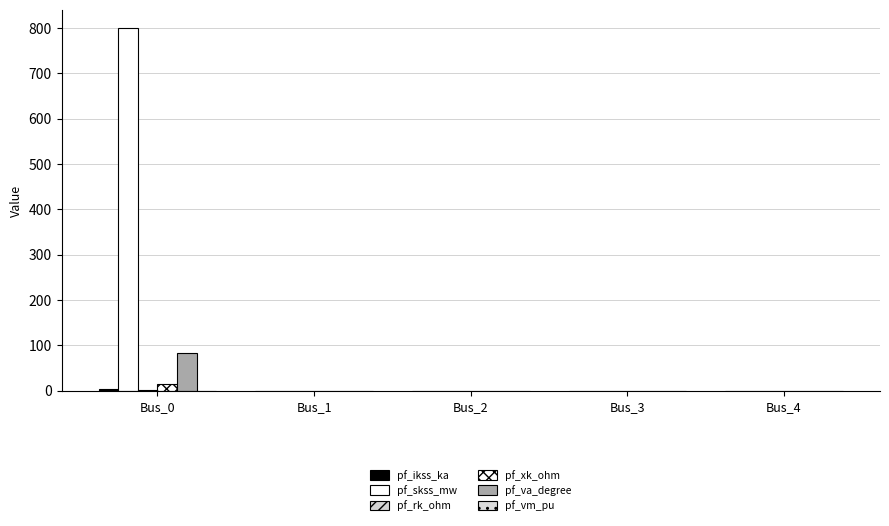

How many data points in pf_xk_ohm are above 0?

1